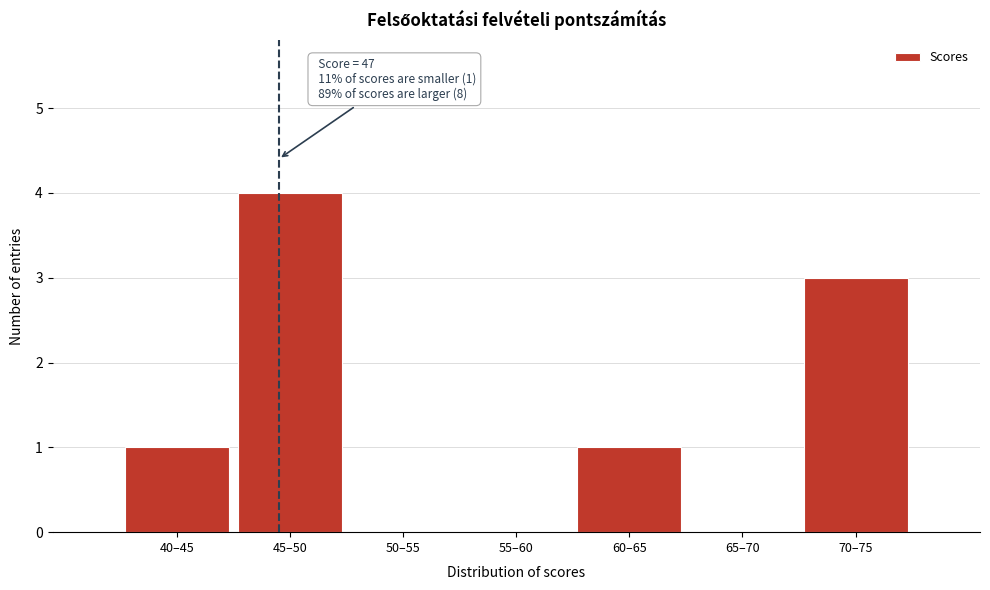

Reading left to right, transcribe all the data shown in this chart.

40–45=1	45–50=4	50–55=0	55–60=0	60–65=1	65–70=0	70–75=3